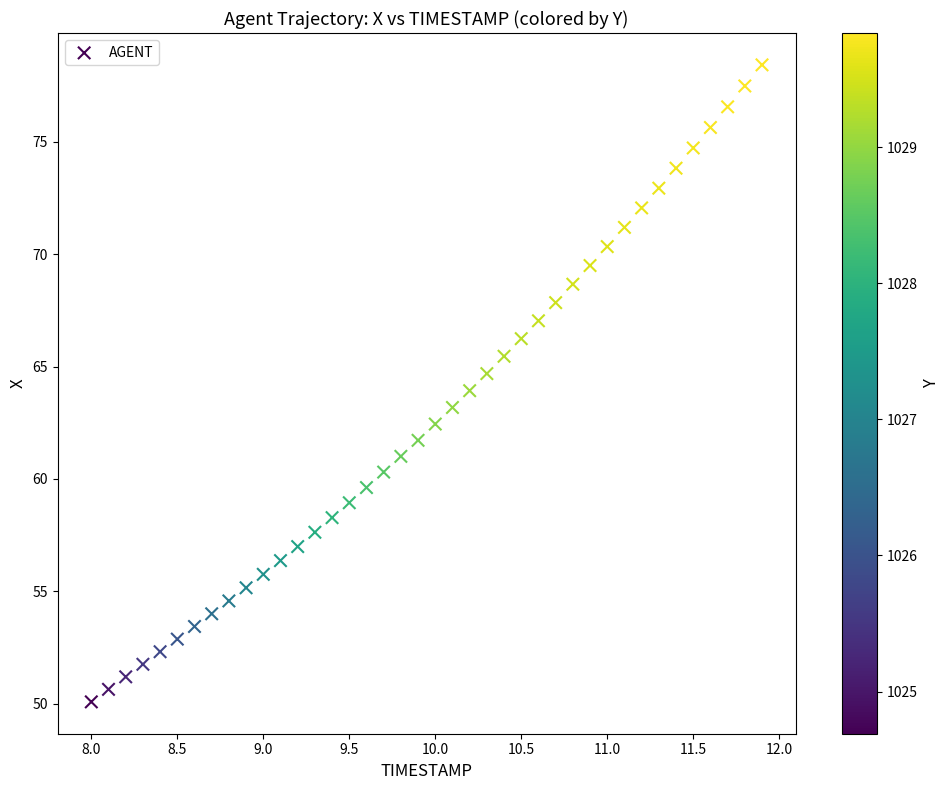

What is the range of Y values (max minus min)?

28.3